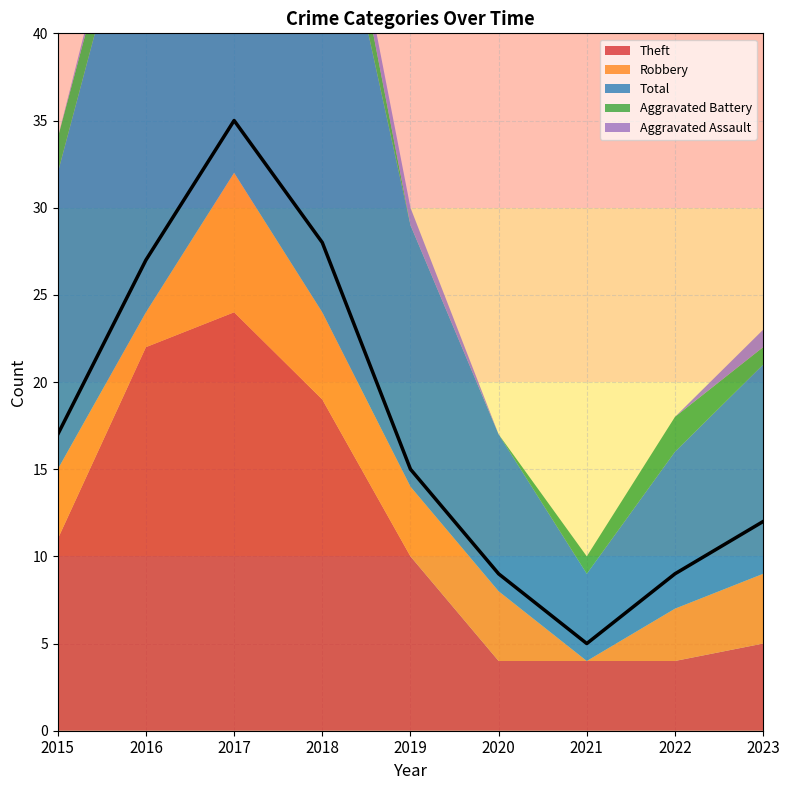

True or false: Total has more than 0 interior local peaks.

True